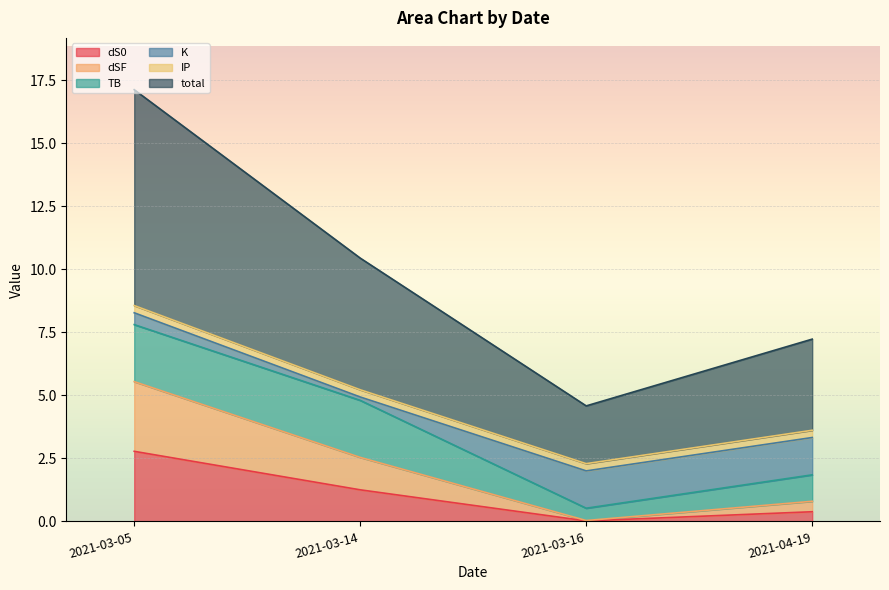

Which category has the highest value in the dS0 series?

2021-03-05